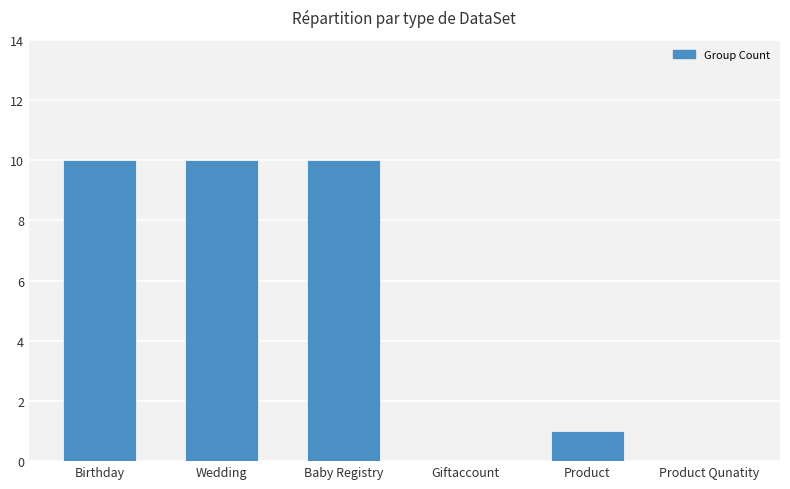

What is the greatest value displayed?

10